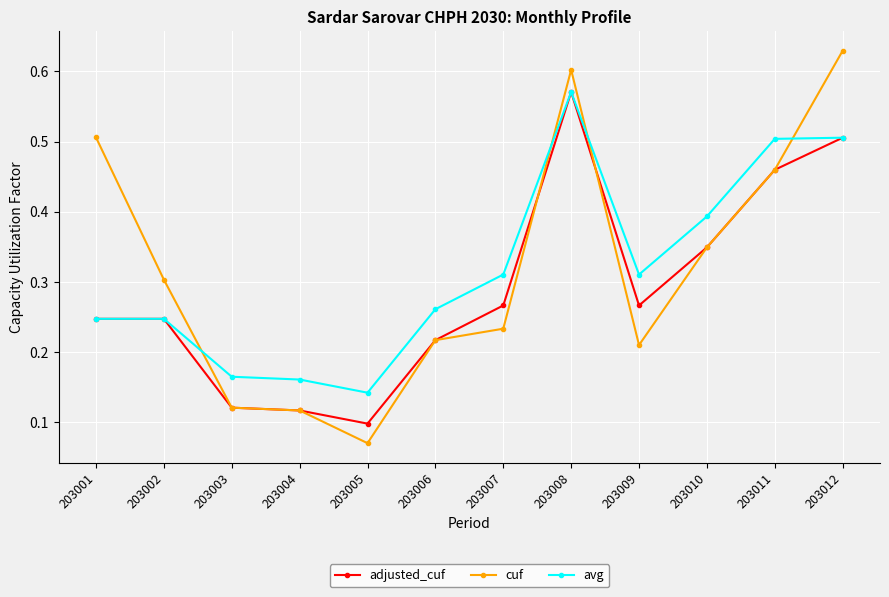

At which category does the chart reach its peak across all series?

203012